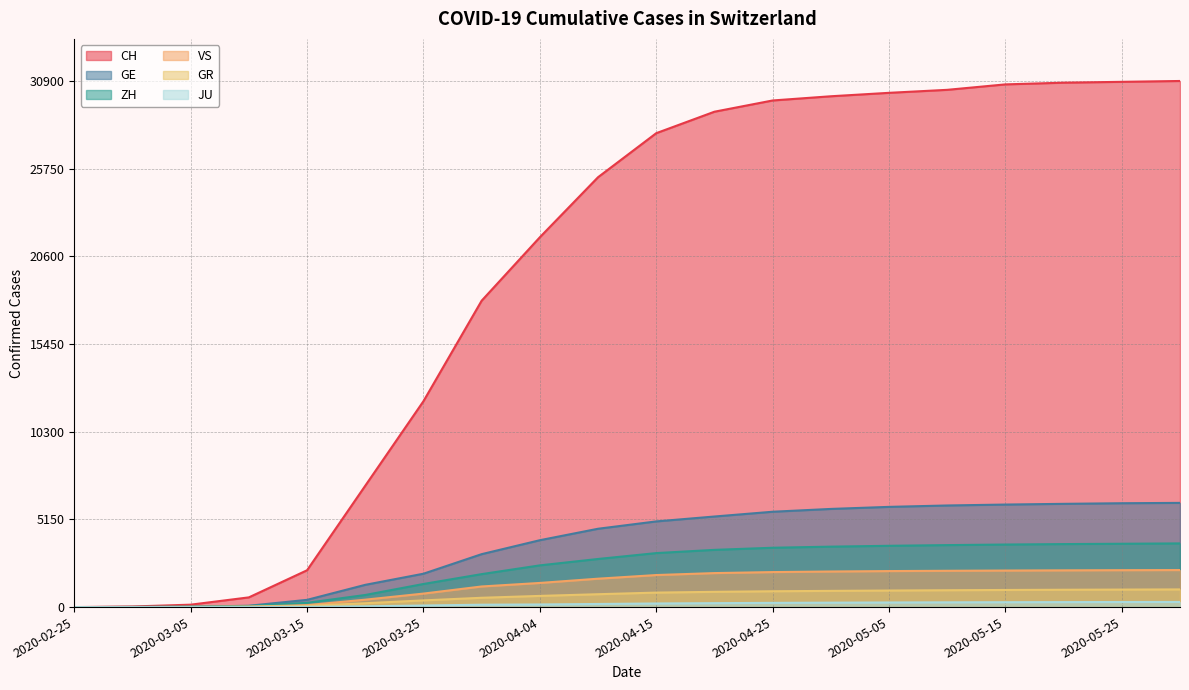

Which has a higher value, 2020-03-15 or 2020-04-20?

2020-04-20